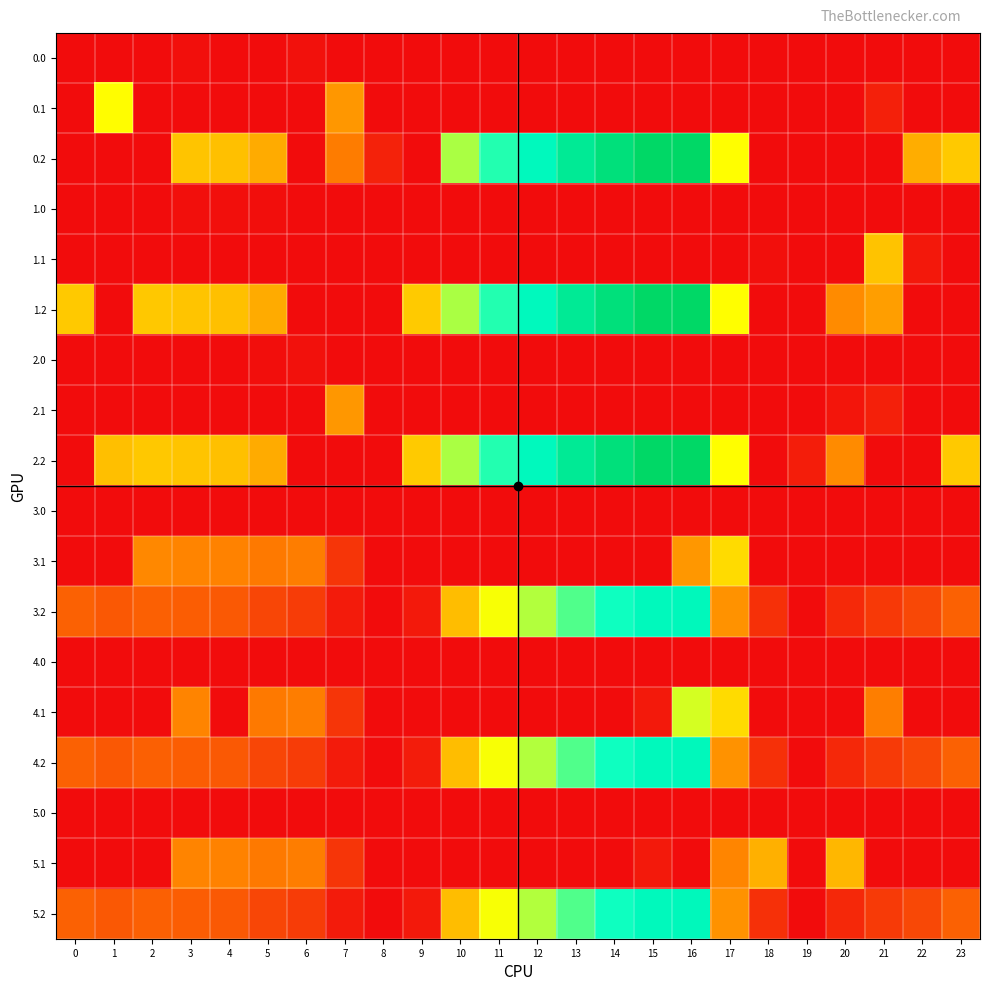

Rank the series by their maximum value, from highest to lowest.

0.2, 1.2, 2.2, 3.2, 4.2, 5.2, 4.1, 0.1, 3.1, 1.1, 5.1, 2.1, 0.0, 2.0, 1.0, 3.0, 4.0, 5.0